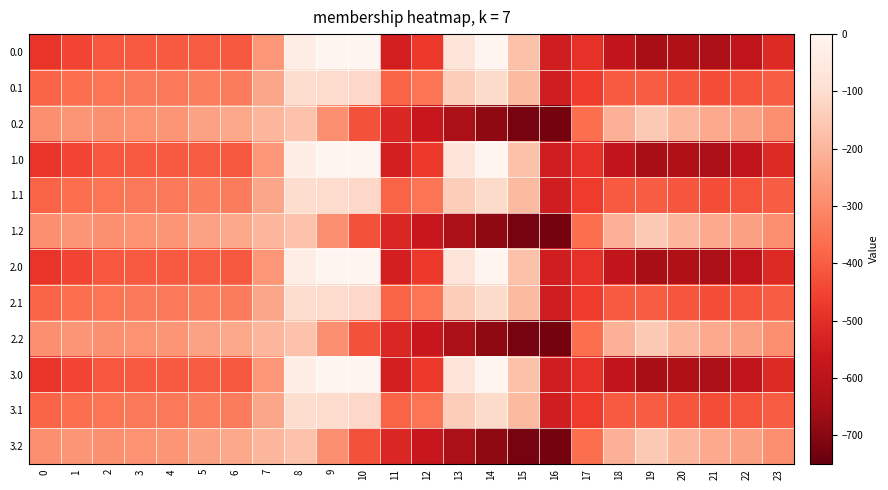

Reading left to right, extract all data points from this chart.

0.0: 0=-482.0	1=-449.5	2=-410.3	3=-404.4	4=-404.9	5=-403.8	6=-408.0	7=-270.7	8=-35.0	9=0.0	10=0.0	11=-544.3	12=-477.2	13=-70.2	14=-0.3	15=-172.8	16=-545.4	17=-494.8	18=-586.7	19=-649.2	20=-629.9	21=-638.4	22=-592.3	23=-511.3
0.1: 0=-384.6	1=-361.1	2=-347.9	3=-342.7	4=-339.6	5=-325.7	6=-332.2	7=-234.9	8=-102.3	9=-104.8	10=-114.0	11=-384.7	12=-350.8	13=-141.2	14=-105.5	15=-190.4	16=-547.3	17=-466.6	18=-405.4	19=-400.2	20=-414.5	21=-432.4	22=-419.9	23=-399.4
0.2: 0=-287.1	1=-272.7	2=-285.5	3=-281.0	4=-274.4	5=-245.0	6=-228.8	7=-199.0	8=-169.5	9=-288.5	10=-423.5	11=-520.6	12=-571.2	13=-640.4	14=-687.4	15=-725.8	16=-726.6	17=-362.4	18=-210.0	19=-151.0	20=-199.2	21=-226.4	22=-247.4	23=-287.5
1.0: 0=-482.0	1=-449.5	2=-410.3	3=-404.4	4=-404.9	5=-403.8	6=-408.0	7=-270.7	8=-35.0	9=0.0	10=0.0	11=-544.3	12=-477.2	13=-70.2	14=-0.3	15=-172.8	16=-545.4	17=-494.8	18=-586.7	19=-649.2	20=-629.9	21=-638.4	22=-592.3	23=-511.3
1.1: 0=-384.6	1=-361.1	2=-347.9	3=-342.7	4=-339.6	5=-325.7	6=-332.2	7=-234.9	8=-102.3	9=-104.8	10=-114.0	11=-384.7	12=-350.8	13=-141.2	14=-105.5	15=-190.4	16=-547.3	17=-466.6	18=-405.4	19=-400.2	20=-414.5	21=-432.4	22=-419.9	23=-399.4
1.2: 0=-287.1	1=-272.7	2=-285.5	3=-281.0	4=-274.4	5=-245.0	6=-228.8	7=-199.0	8=-169.5	9=-288.5	10=-423.5	11=-520.6	12=-571.2	13=-640.4	14=-687.4	15=-725.8	16=-726.6	17=-362.4	18=-210.0	19=-151.0	20=-199.2	21=-226.4	22=-247.4	23=-287.5
2.0: 0=-482.0	1=-449.5	2=-410.3	3=-404.4	4=-404.9	5=-403.8	6=-408.0	7=-270.7	8=-35.0	9=0.0	10=0.0	11=-544.3	12=-477.2	13=-70.2	14=-0.3	15=-172.8	16=-545.4	17=-494.8	18=-586.7	19=-649.2	20=-629.9	21=-638.4	22=-592.3	23=-511.3
2.1: 0=-384.6	1=-361.1	2=-347.9	3=-342.7	4=-339.6	5=-325.7	6=-332.2	7=-234.9	8=-102.3	9=-104.8	10=-114.0	11=-384.7	12=-350.8	13=-141.2	14=-105.5	15=-190.4	16=-547.3	17=-466.6	18=-405.4	19=-400.2	20=-414.5	21=-432.4	22=-419.9	23=-399.4
2.2: 0=-287.1	1=-272.7	2=-285.5	3=-281.0	4=-274.4	5=-245.0	6=-228.8	7=-199.0	8=-169.5	9=-288.5	10=-423.5	11=-520.6	12=-571.2	13=-640.4	14=-687.4	15=-725.8	16=-726.6	17=-362.4	18=-210.0	19=-151.0	20=-199.2	21=-226.4	22=-247.4	23=-287.5
3.0: 0=-482.0	1=-449.5	2=-410.3	3=-404.4	4=-404.9	5=-403.8	6=-408.0	7=-270.7	8=-35.0	9=0.0	10=0.0	11=-544.3	12=-477.2	13=-70.2	14=-0.3	15=-172.8	16=-545.4	17=-494.8	18=-586.7	19=-649.2	20=-629.9	21=-638.4	22=-592.3	23=-511.3
3.1: 0=-384.6	1=-361.1	2=-347.9	3=-342.7	4=-339.6	5=-325.7	6=-332.2	7=-234.9	8=-102.3	9=-104.8	10=-114.0	11=-384.7	12=-350.8	13=-141.2	14=-105.5	15=-190.4	16=-547.3	17=-466.6	18=-405.4	19=-400.2	20=-414.5	21=-432.4	22=-419.9	23=-399.4
3.2: 0=-287.1	1=-272.7	2=-285.5	3=-281.0	4=-274.4	5=-245.0	6=-228.8	7=-199.0	8=-169.5	9=-288.5	10=-423.5	11=-520.6	12=-571.2	13=-640.4	14=-687.4	15=-725.8	16=-726.6	17=-362.4	18=-210.0	19=-151.0	20=-199.2	21=-226.4	22=-247.4	23=-287.5